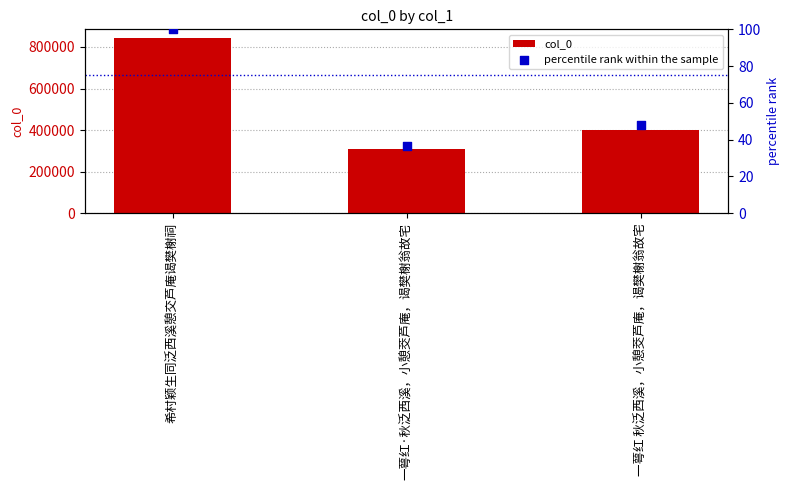

Which series has the largest Y range (max minus min)?

col_0